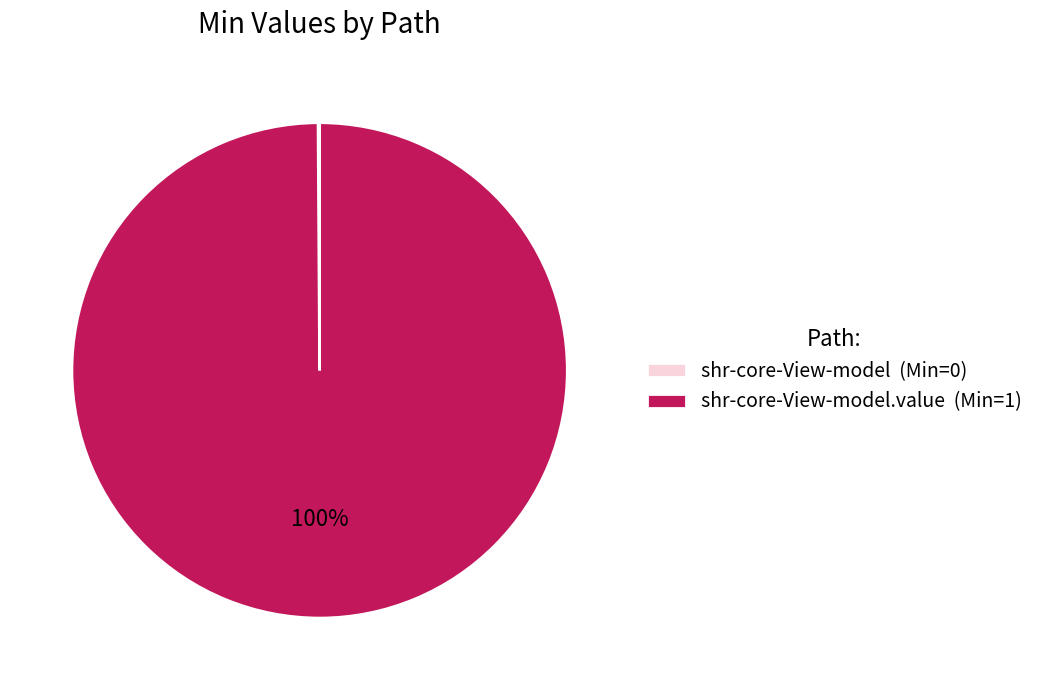

What percentage is the shr-core-View-model.value (Min=1) slice, to the nearest percent?

100%